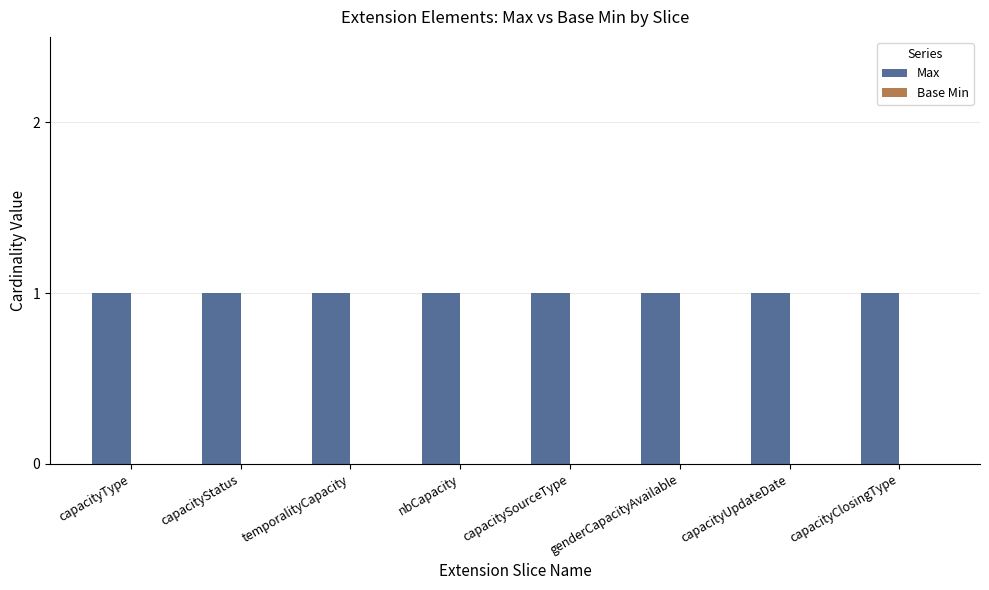

What are all the series names shown in the legend?

Max, Base Min